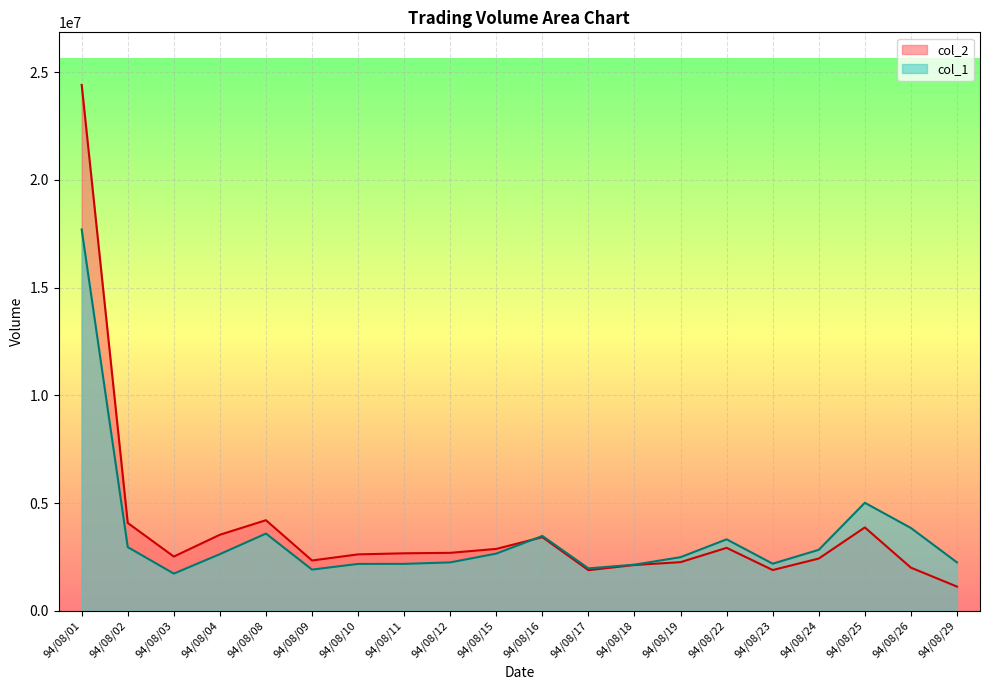

At 94/08/16, list the series in order from largest to smallest.

col_1, col_2